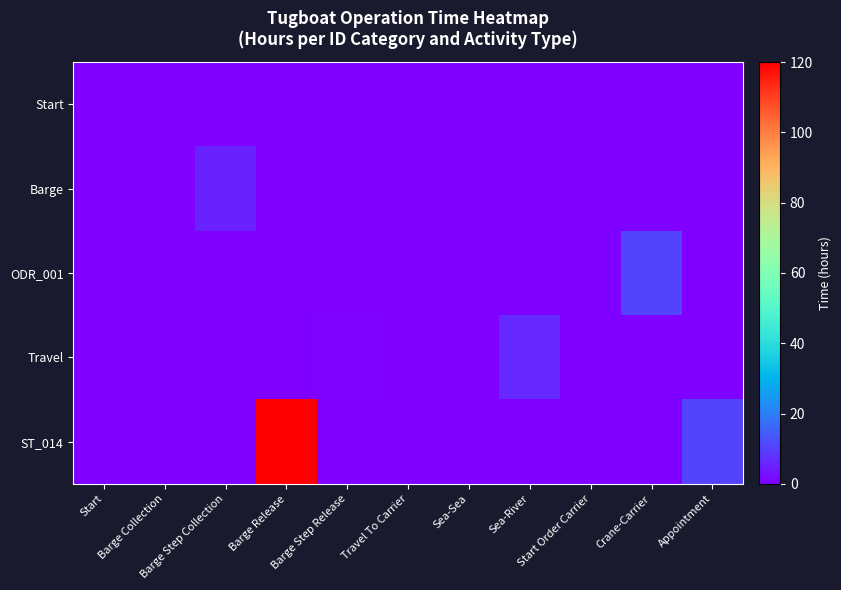

Reading left to right, what are all the values shown in this chart?

Start: Start=0.0	Barge Collection=0.0	Barge Step Collection=0.0	Barge Release=0.0	Barge Step Release=0.0	Travel To Carrier=0.0	Sea-Sea=0.0	Sea-River=0.0	Start Order Carrier=0.0	Crane-Carrier=0.0	Appointment=0.0
Barge: Start=0.0	Barge Collection=0.0	Barge Step Collection=5.2	Barge Release=0.0	Barge Step Release=0.0	Travel To Carrier=0.0	Sea-Sea=0.0	Sea-River=0.0	Start Order Carrier=0.0	Crane-Carrier=0.0	Appointment=0.0
ODR_001: Start=0.0	Barge Collection=0.0	Barge Step Collection=0.0	Barge Release=0.0	Barge Step Release=0.0	Travel To Carrier=0.0	Sea-Sea=0.0	Sea-River=0.0	Start Order Carrier=0.0	Crane-Carrier=10.4	Appointment=0.0
Travel: Start=0.0	Barge Collection=0.0	Barge Step Collection=0.0	Barge Release=0.0	Barge Step Release=0.5	Travel To Carrier=0.0	Sea-Sea=0.0	Sea-River=6.3	Start Order Carrier=0.0	Crane-Carrier=0.0	Appointment=0.0
ST_014: Start=0.0	Barge Collection=0.0	Barge Step Collection=0.0	Barge Release=120.0	Barge Step Release=0.0	Travel To Carrier=0.0	Sea-Sea=0.0	Sea-River=0.0	Start Order Carrier=0.0	Crane-Carrier=0.0	Appointment=10.3